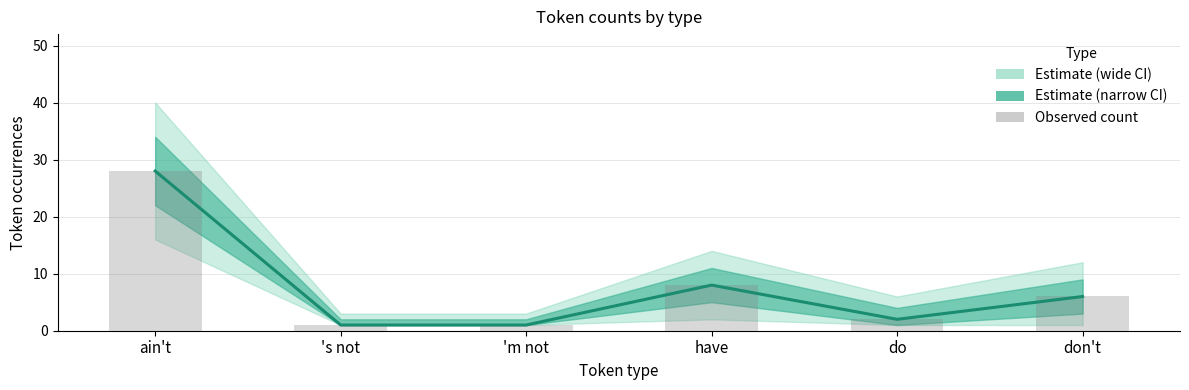

True or false: Estimate (central) has a value of 4 at don't.

False